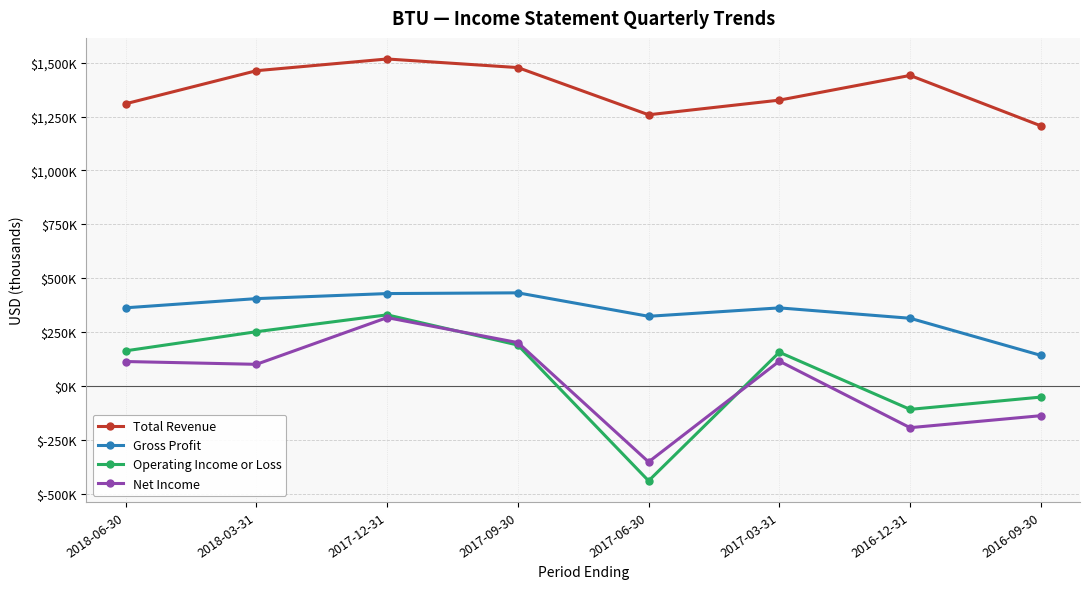

Which category has the lowest value across all series?

2017-06-30